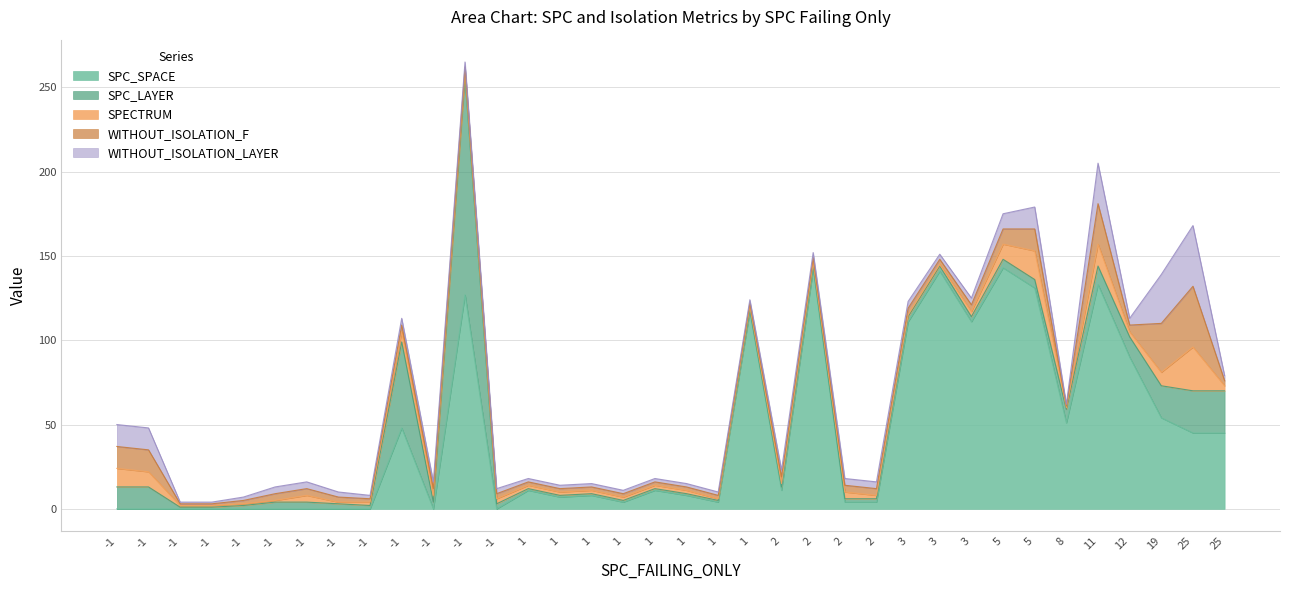

Read the SPECTRUM value at 5.

9